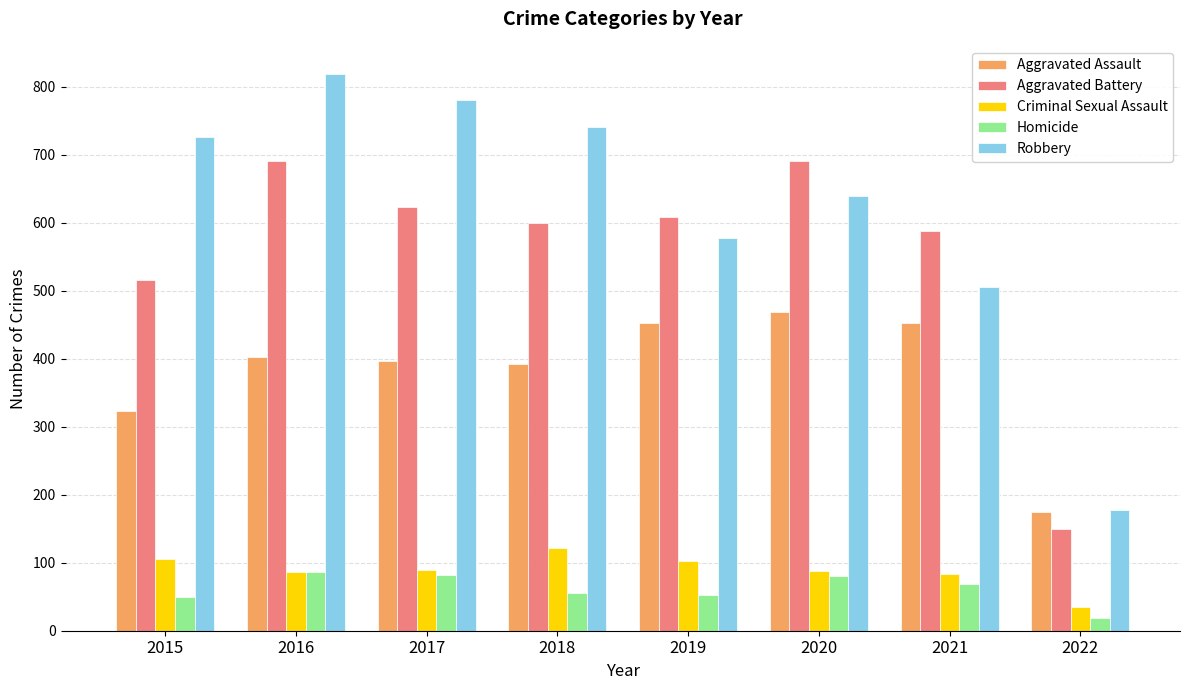

What are all the series names shown in the legend?

Aggravated Assault, Aggravated Battery, Criminal Sexual Assault, Homicide, Robbery